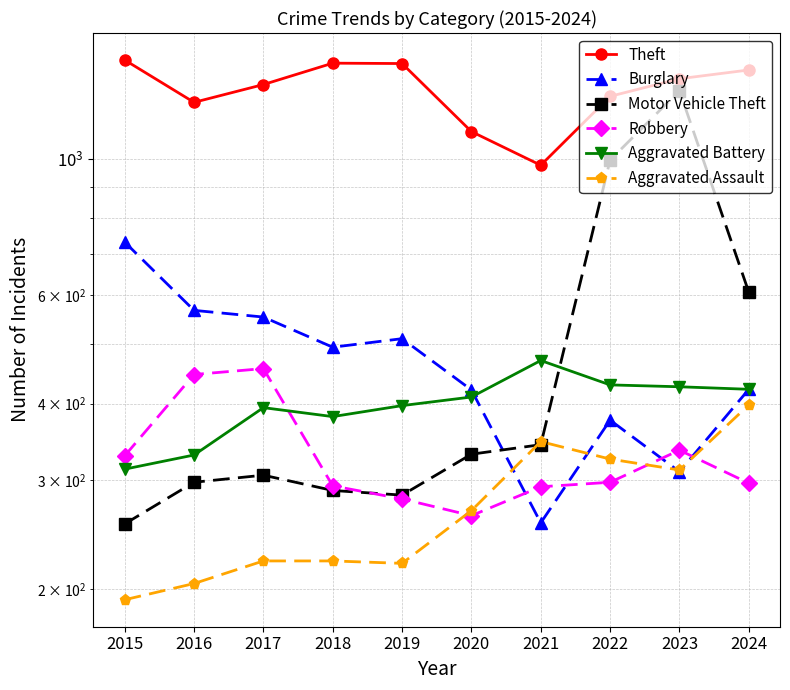

Which category has the lowest value in the Robbery series?

2020